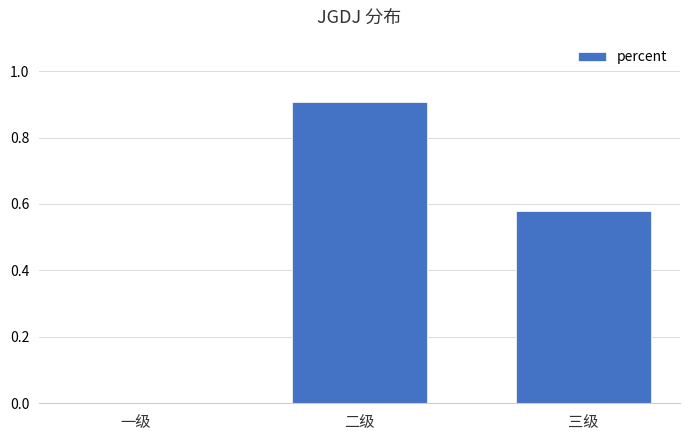

The value at 二级 is 1.3. True or false?

False